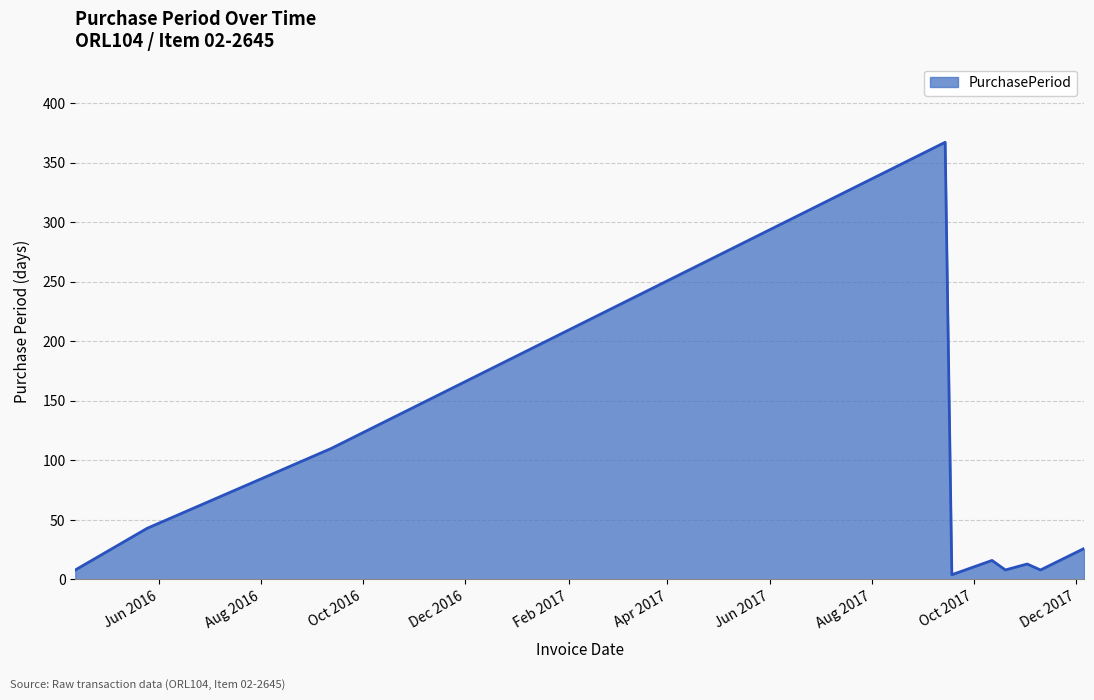

What is the difference between the maximum and minimum values?

363